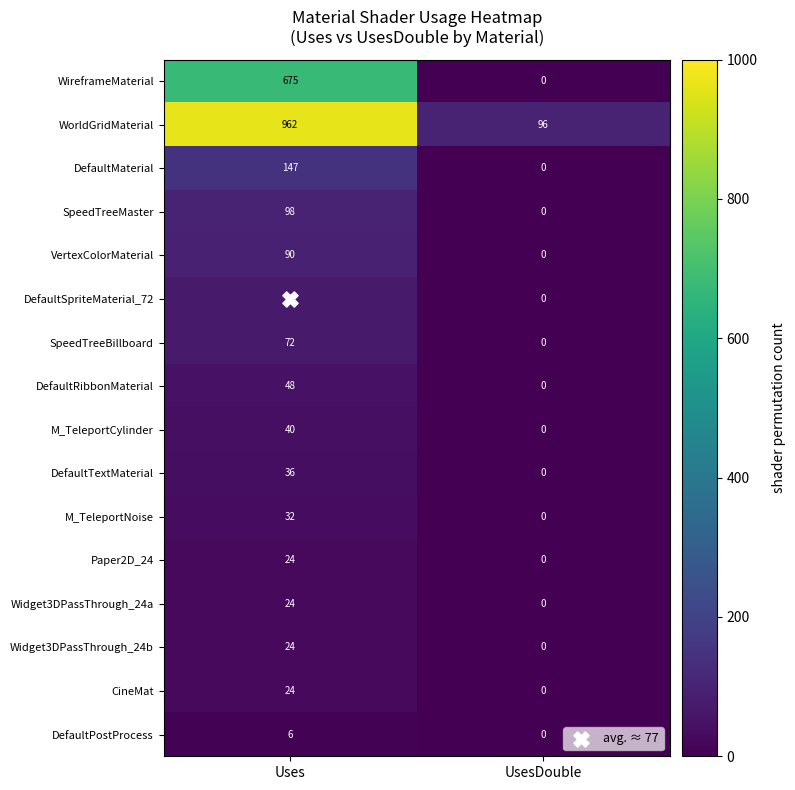

What is the maximum value shown in the chart?

962